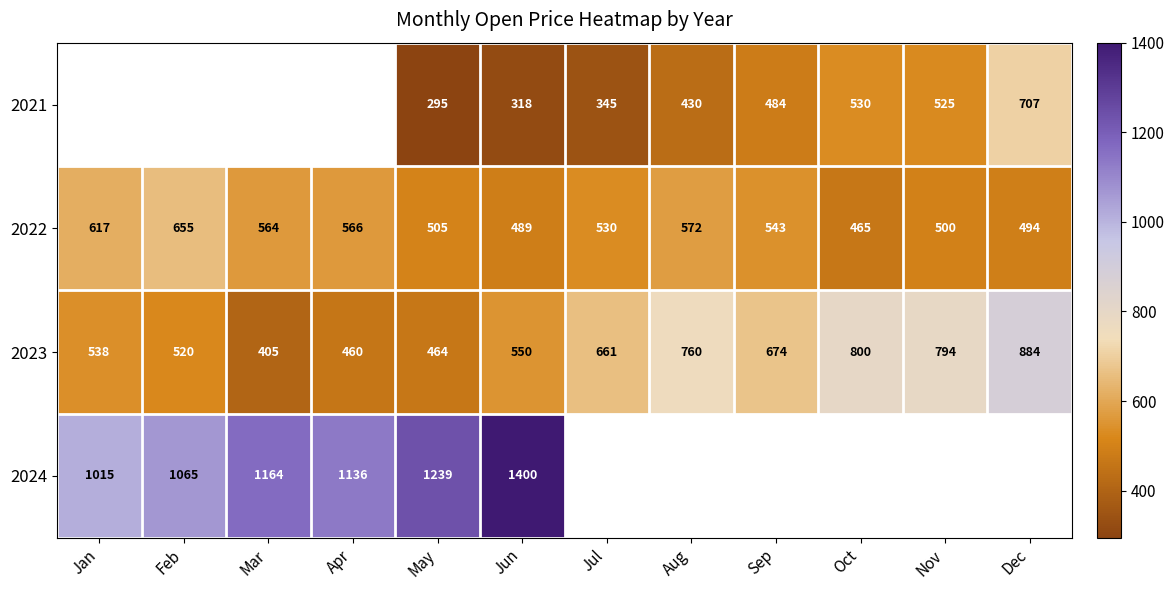

Count the number of categories in the chart.

12